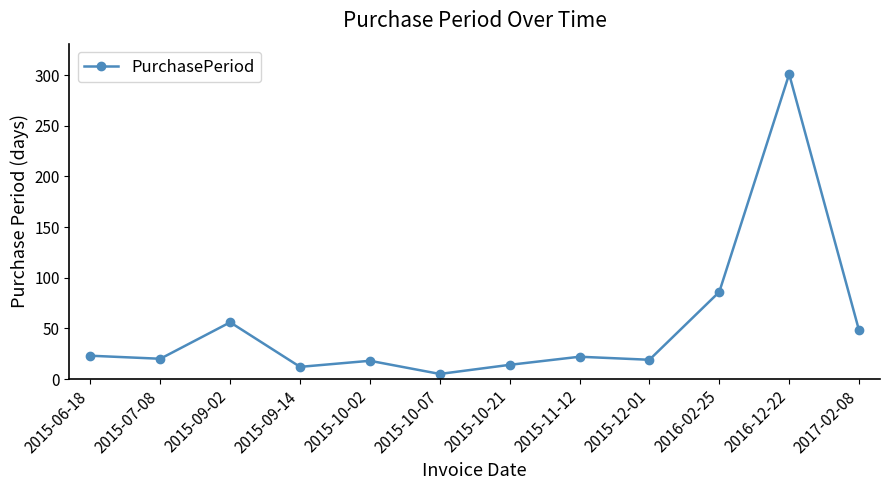

Does the chart have visible grid lines?

No